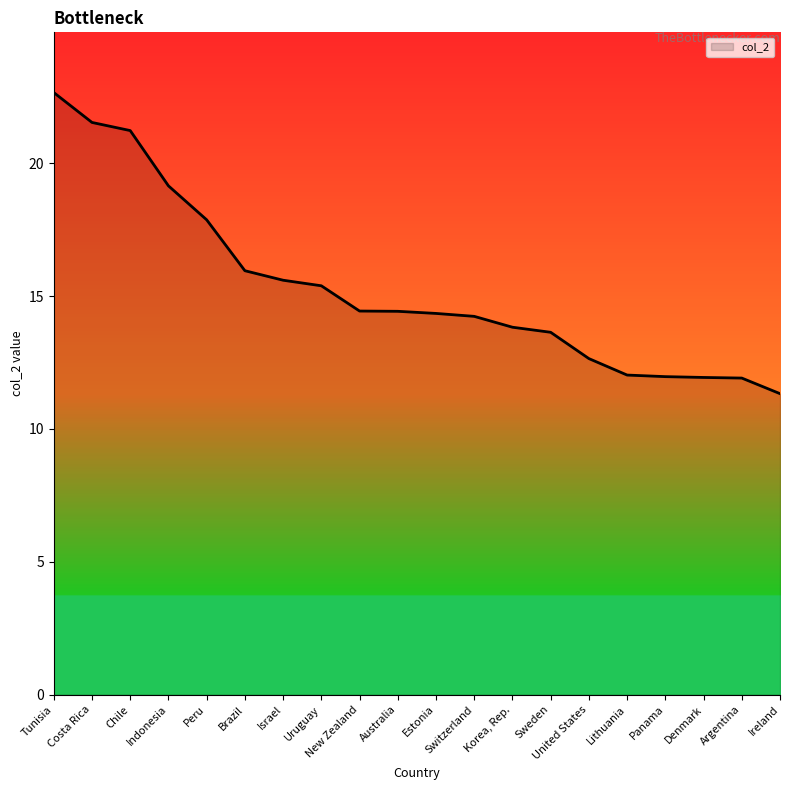

What is the difference between the second highest and second lowest values?

9.6